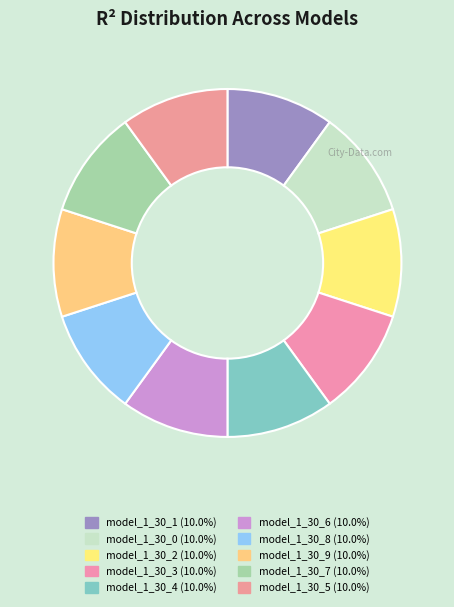

True or false: model_1_30_0 accounts for 2% of the total.

False